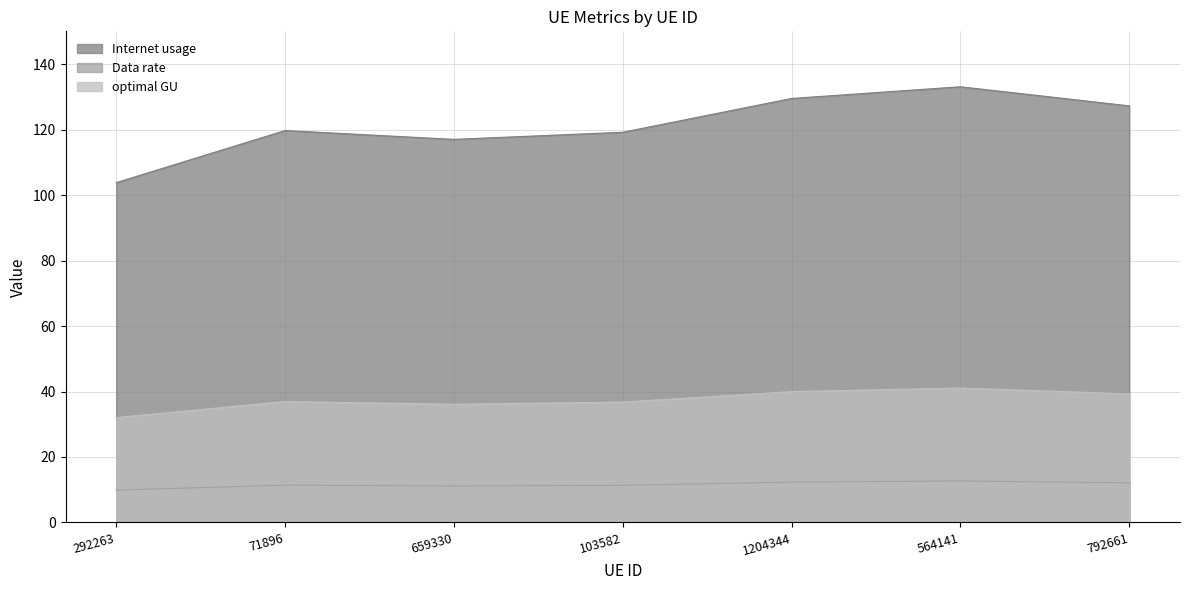

What are all the series names shown in the legend?

Internet usage, Data rate, optimal GU